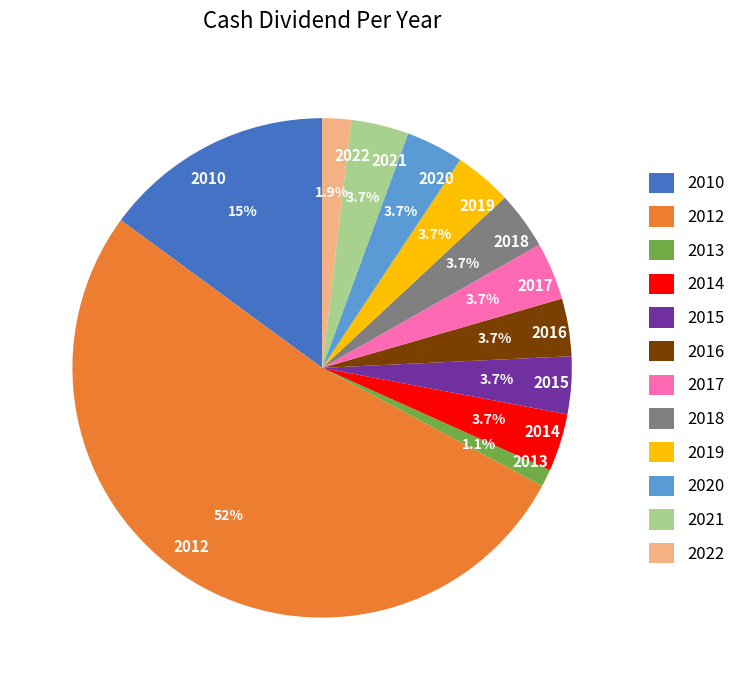

What percentage is NOT represented by 2019?

96.3%